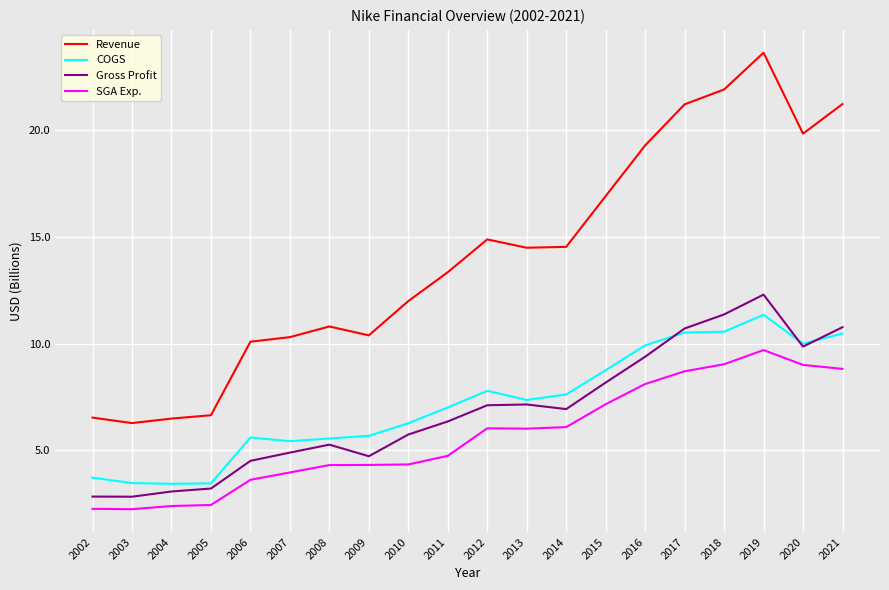

What is the approximate value of COGS at 2011?

7.0